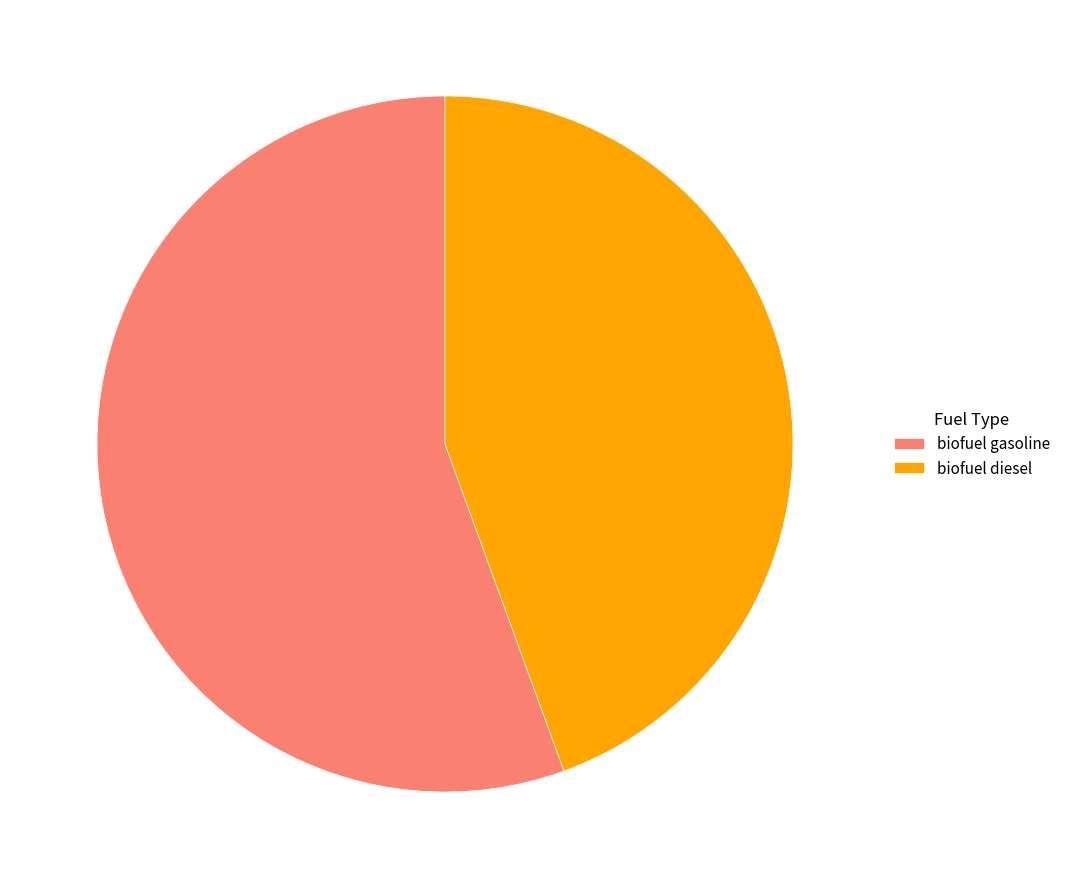

How many slices are in this pie chart?

2